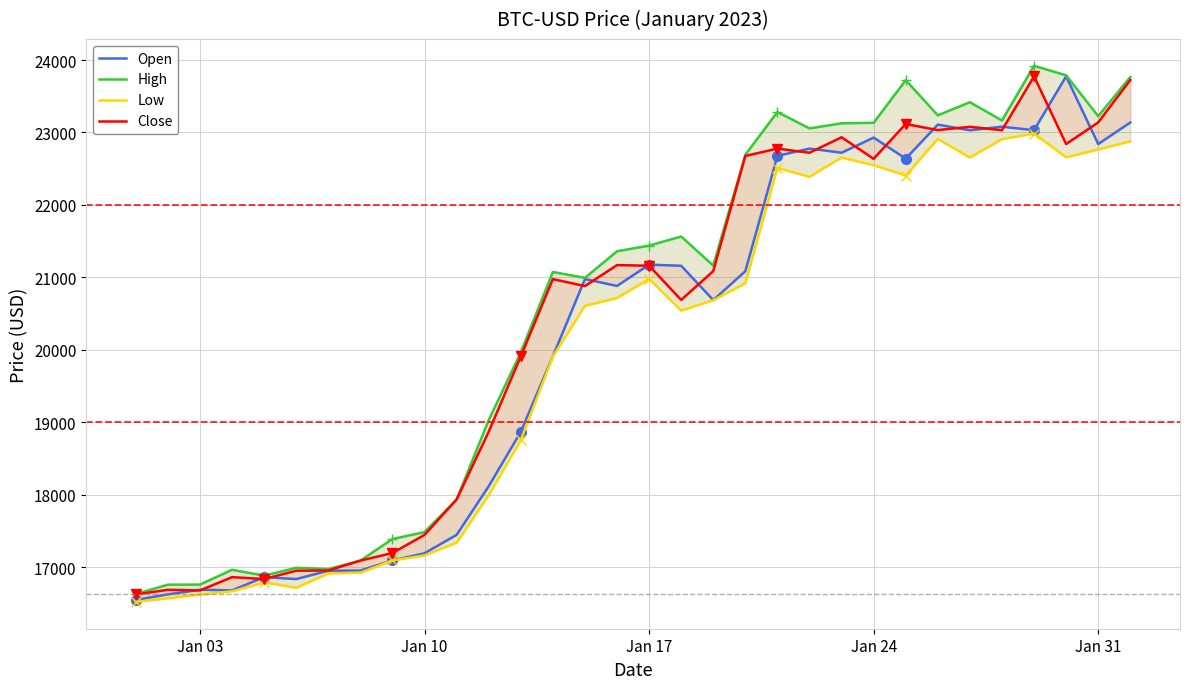

What is the value of the High point at the 4th from the left?

16964.6